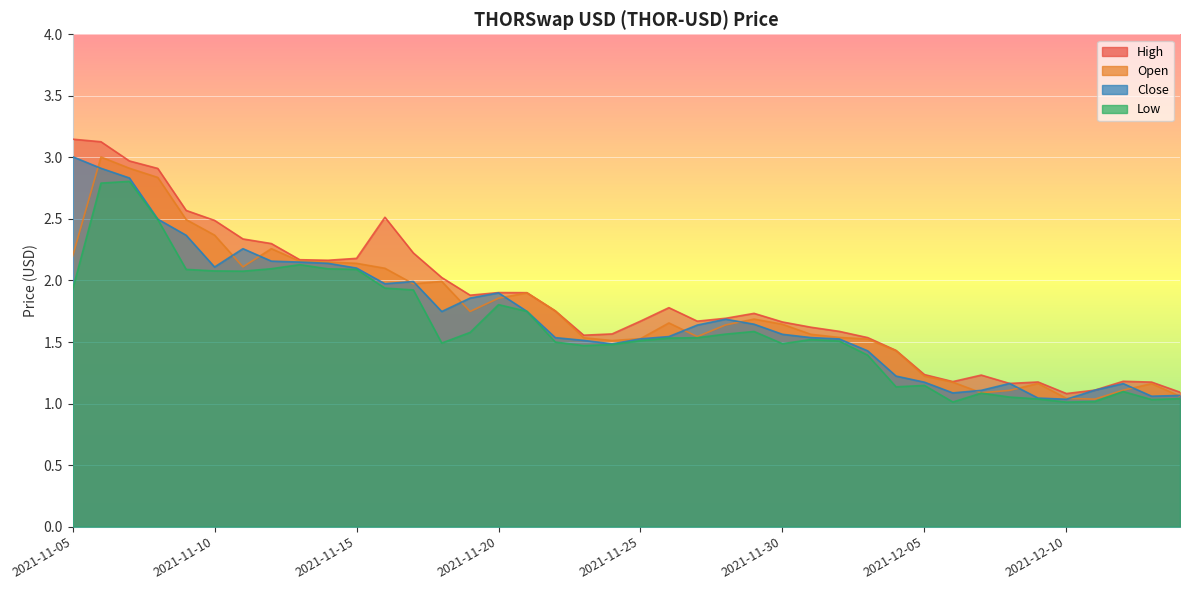

True or false: High has more than 0 interior local peaks.

True